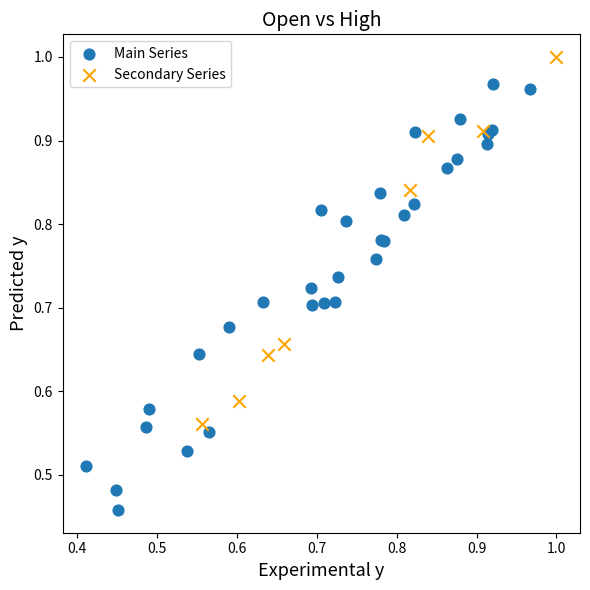

Which series contains the lowest Y value?

Main Series